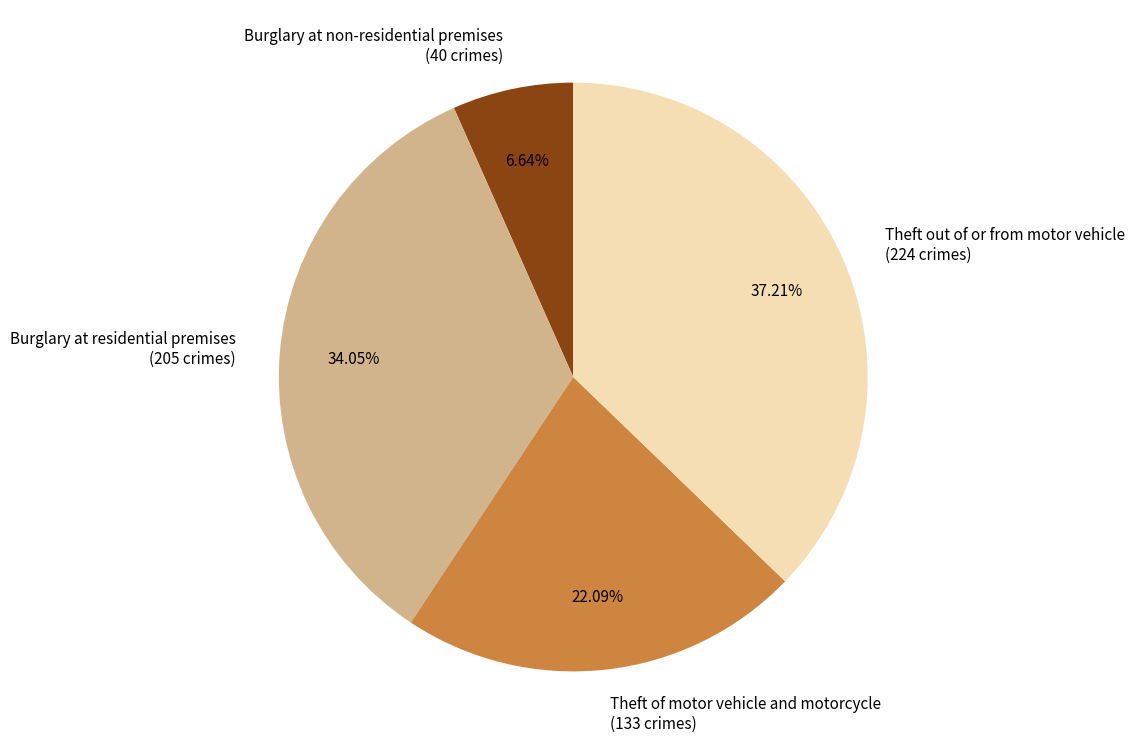

How many slices are in this pie chart?

4